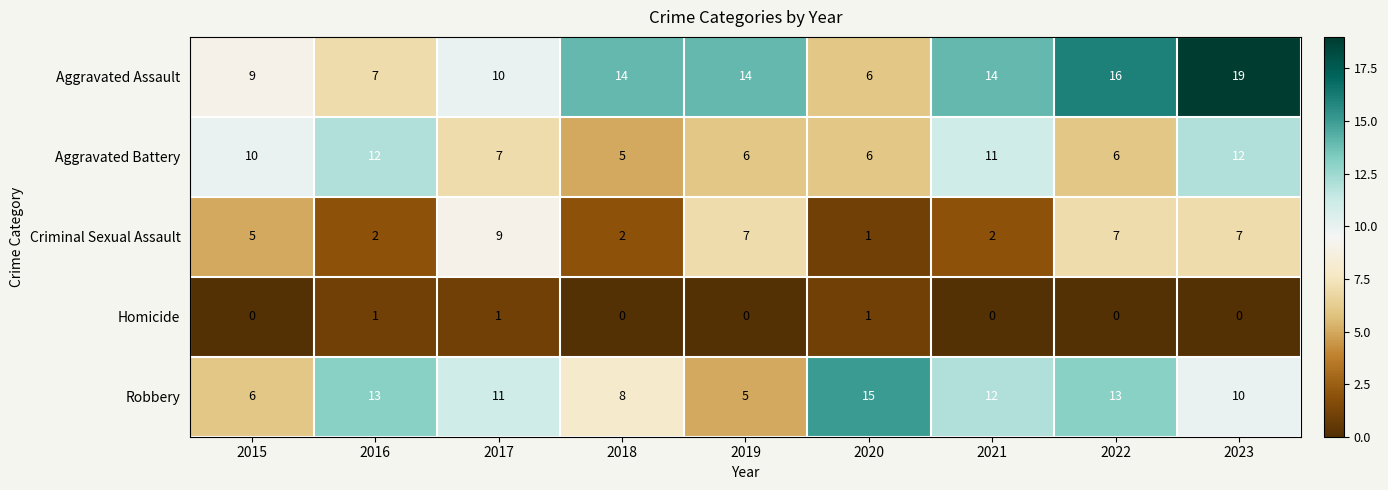

The Homicide series shows 1 at 2020. True or false?

True